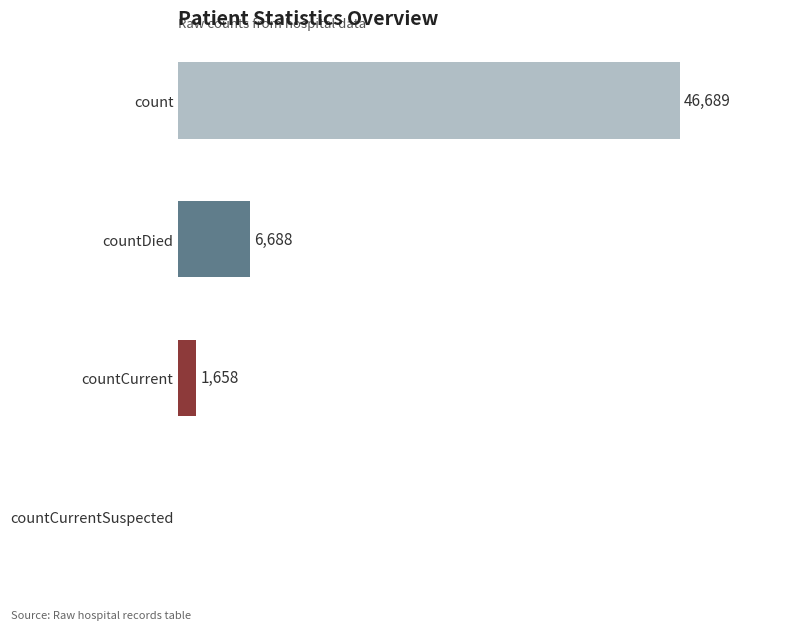

Which has a higher value, countCurrent or count?

count